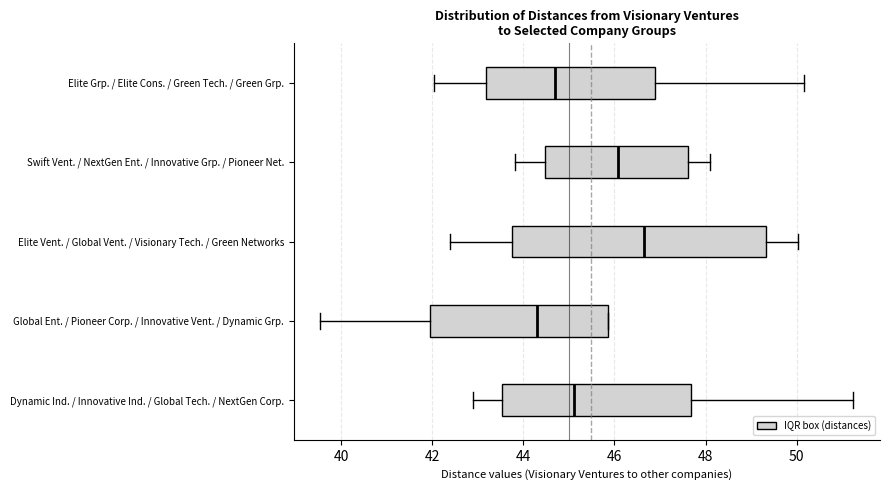

Which box is the widest, from its left edge to its right edge?

Elite Vent. / Global Vent. / Visionary Tech. / Green Networks